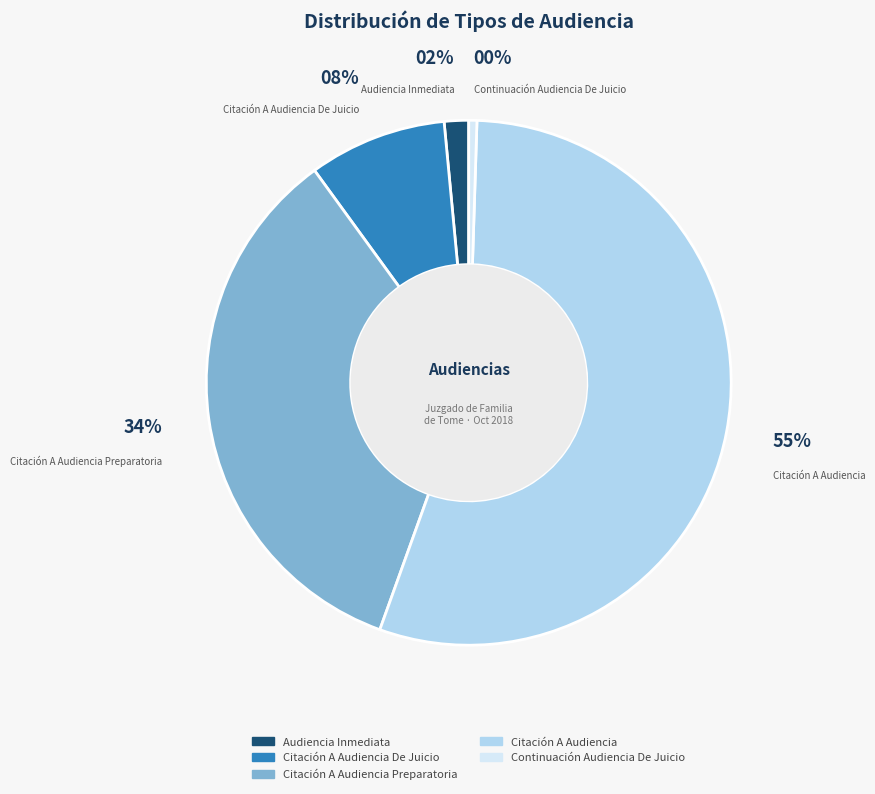

Does any single category account for the majority?

Yes